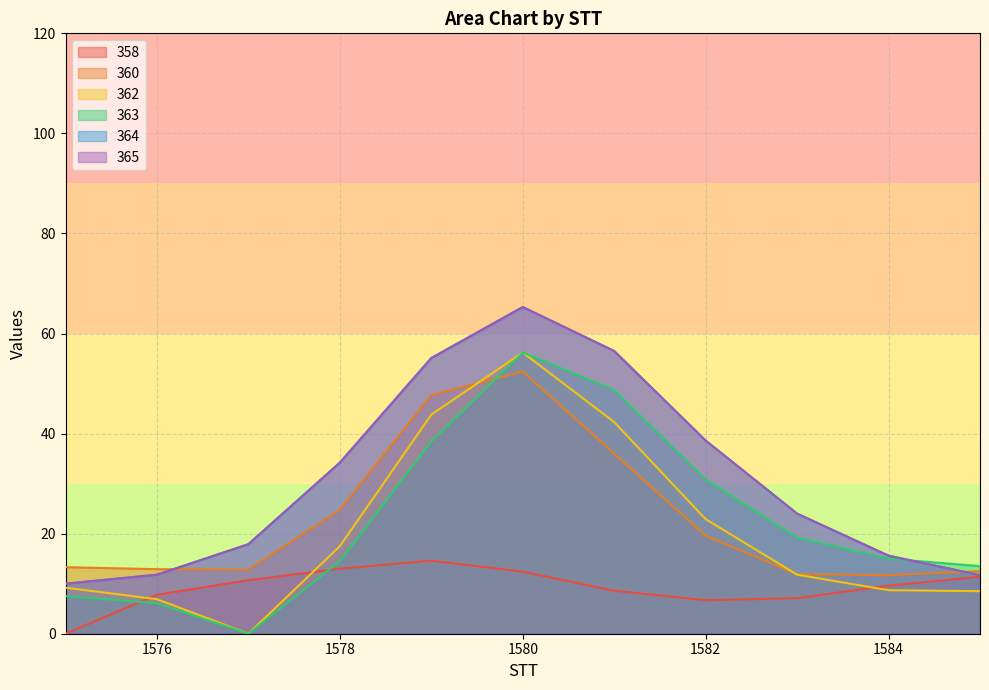

Is it true that 363 equals -37.8 at 1577?

False